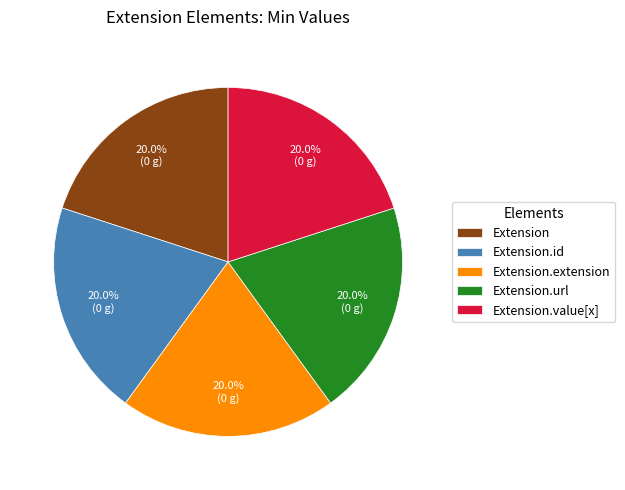

Is the sum of Extension.extension and Extension.id greater than half?

No